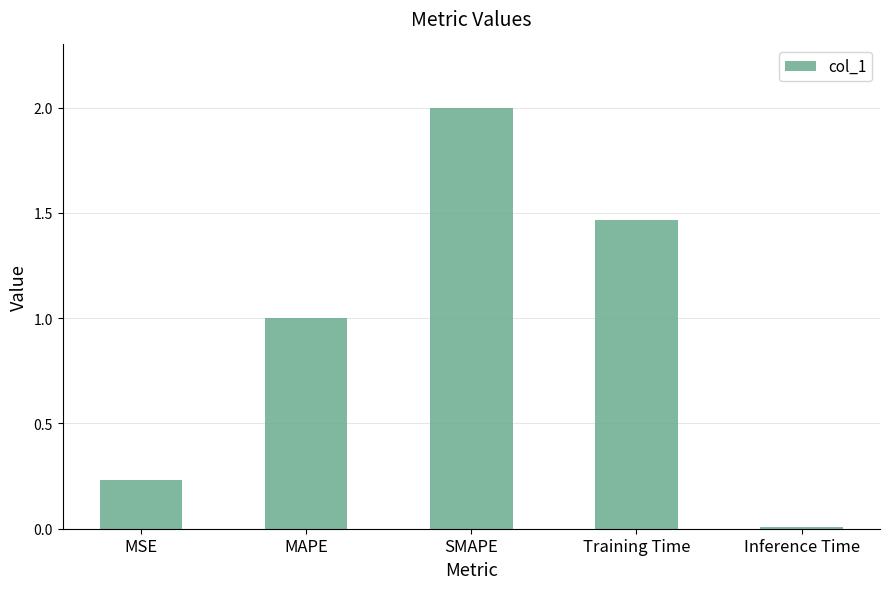

What is the difference between the maximum and minimum values?

2.0